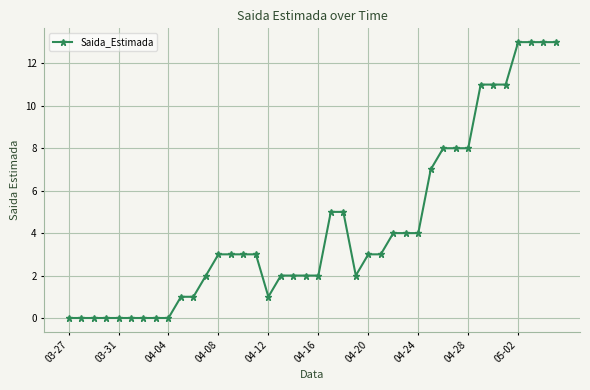

What is the value of the 14th point from the left?

3